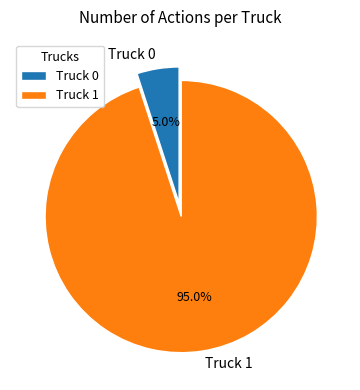

Rank the categories by value from lowest to highest.

Truck 0, Truck 1